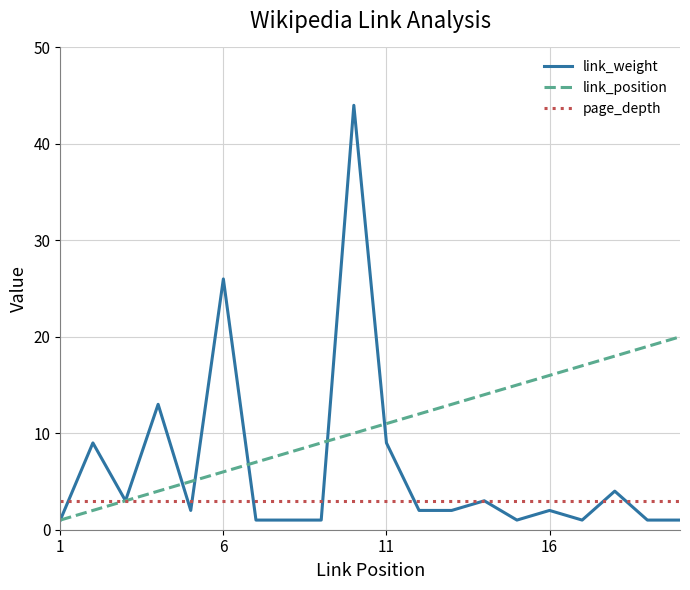

After their last crossing, which series has the higher values: link_weight or link_position?

link_position